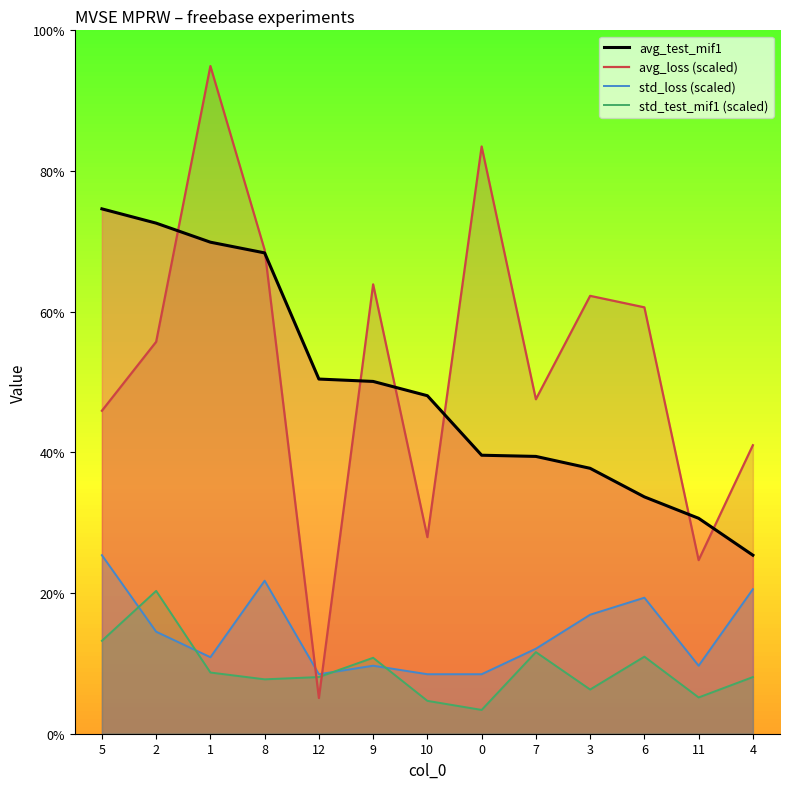

At which label does avg_test_mif1 reach its peak?

5